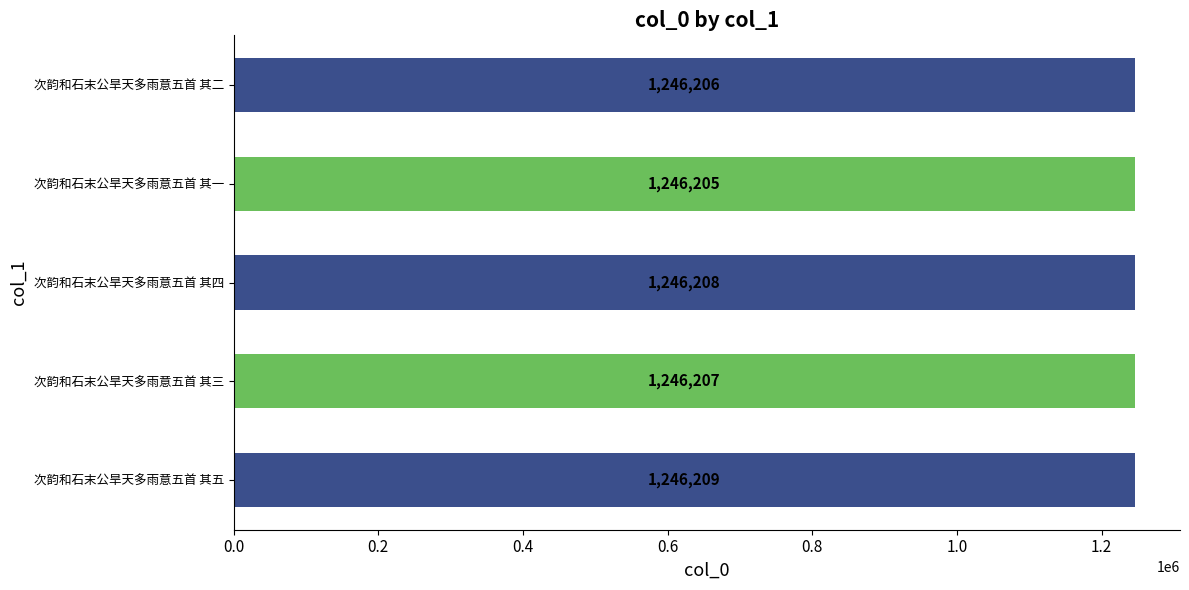

What is the sum of all values?

6231035